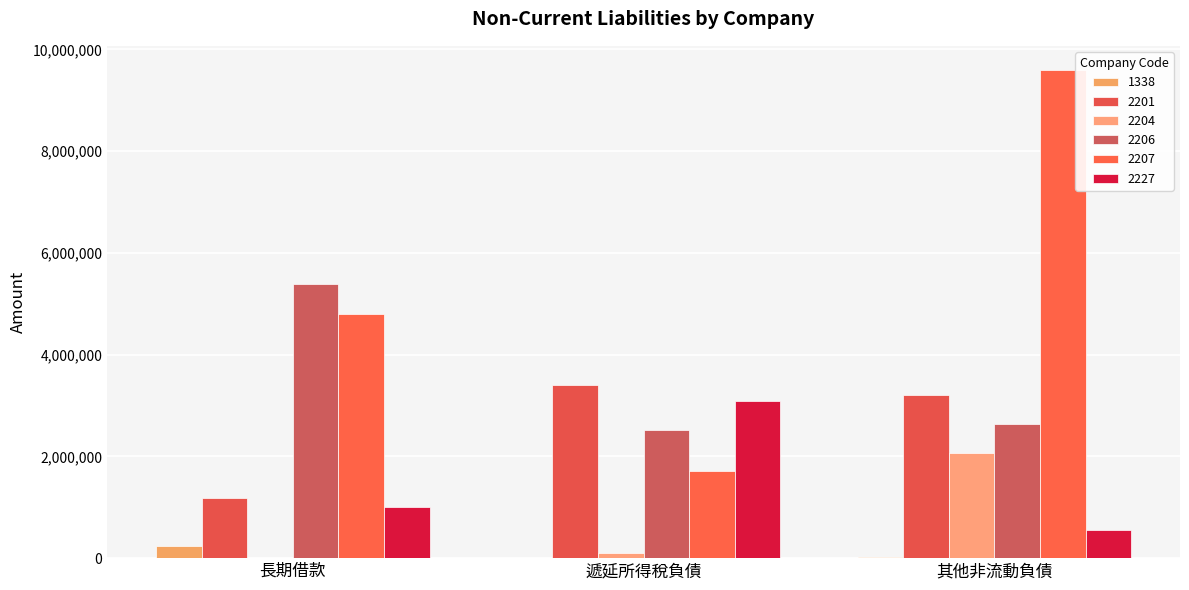

True or false: 2207 has a value of 3124852 at 長期借款.

False